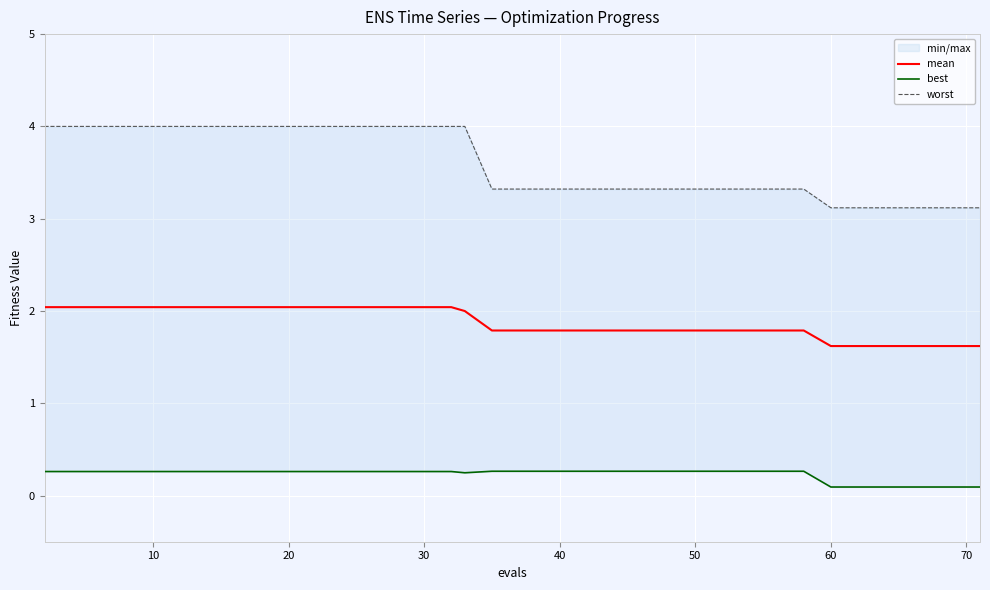

What is the minimum value for mean?

1.6